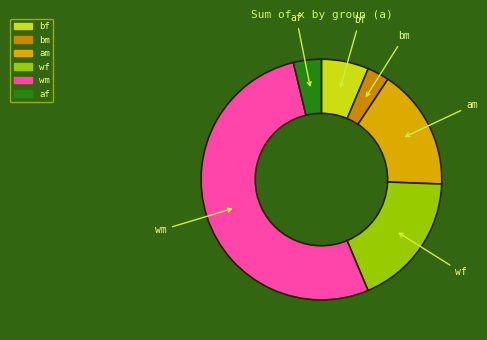

What is the smallest slice in the pie chart?

bm